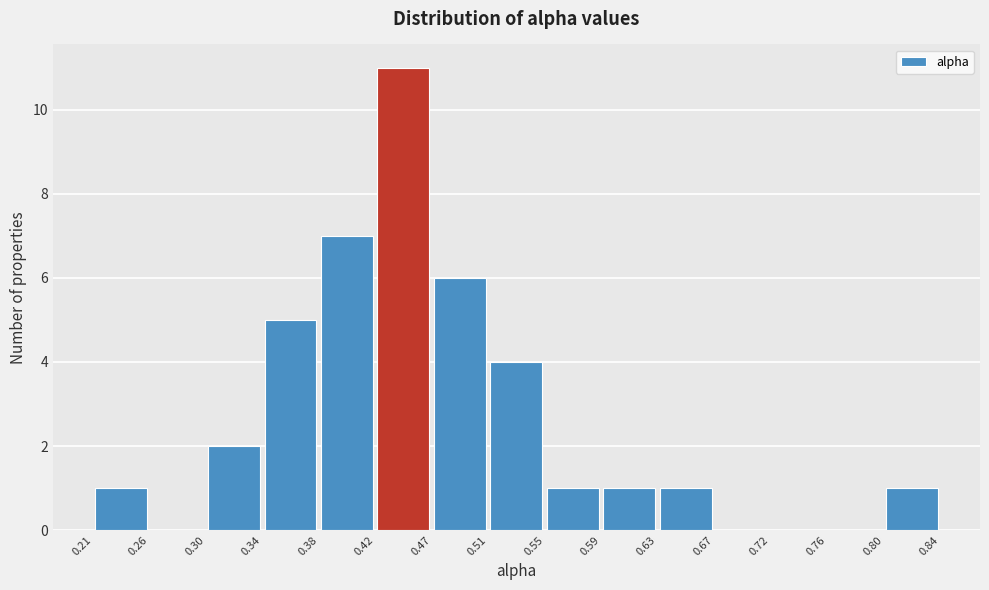

Reading left to right, transcribe this chart: for each bar, give the range it covers on the x-axis and its height. The values are not printed on the chart, so give them approximately, as read against the axis.

0.21 to 0.26: 1
0.26 to 0.30: 0
0.30 to 0.34: 2
0.34 to 0.38: 5
0.38 to 0.42: 7
0.42 to 0.47: 11
0.47 to 0.51: 6
0.51 to 0.55: 4
0.55 to 0.59: 1
0.59 to 0.63: 1
0.63 to 0.67: 1
0.67 to 0.72: 0
0.72 to 0.76: 0
0.76 to 0.80: 0
0.80 to 0.84: 1